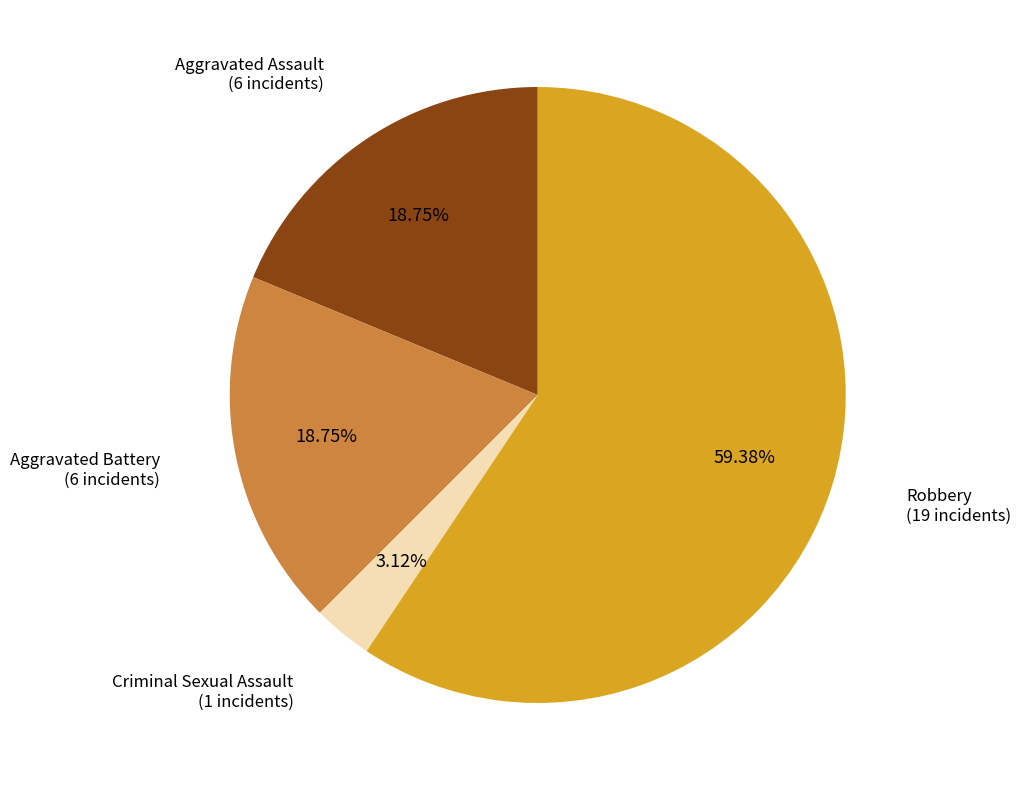

Is there a majority slice in this chart?

Yes